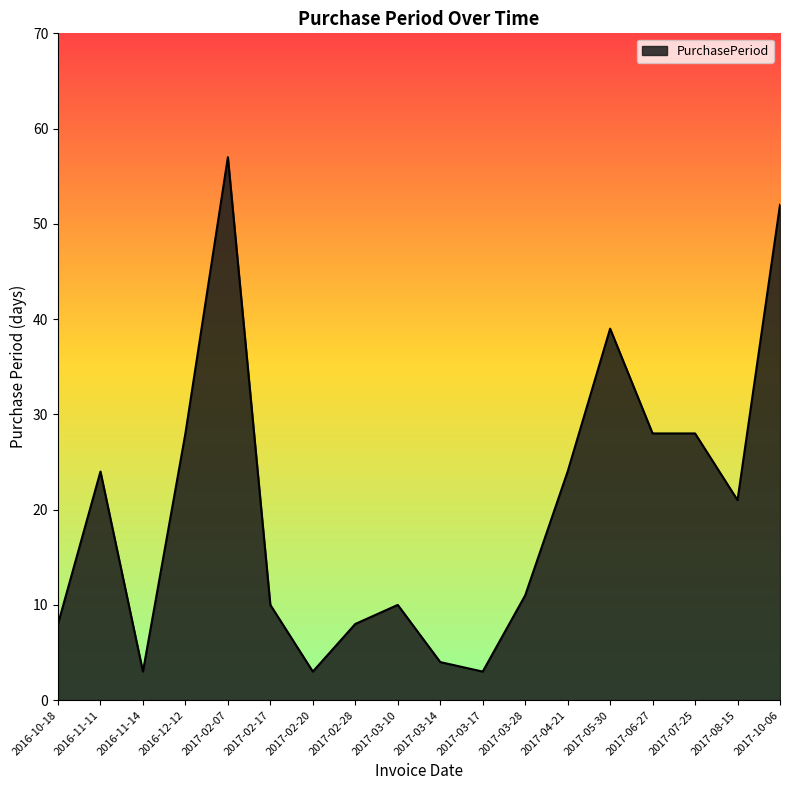

What is the difference between the second highest and minimum values?

49